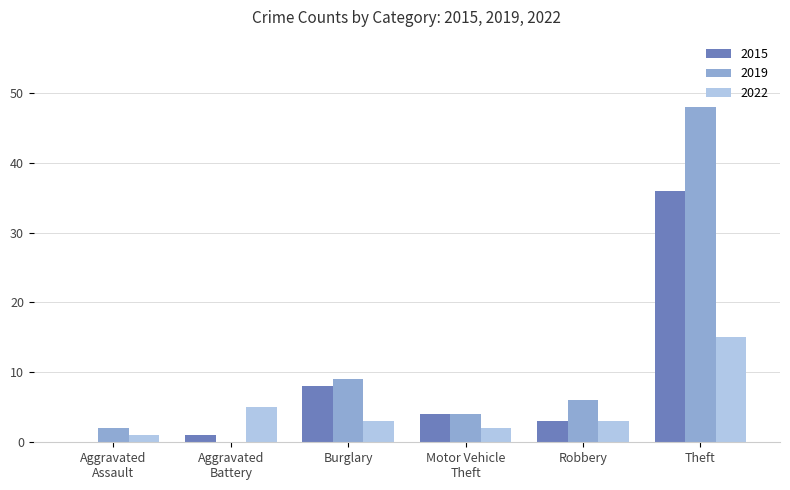

What is the total value across all series at Burglary?

20